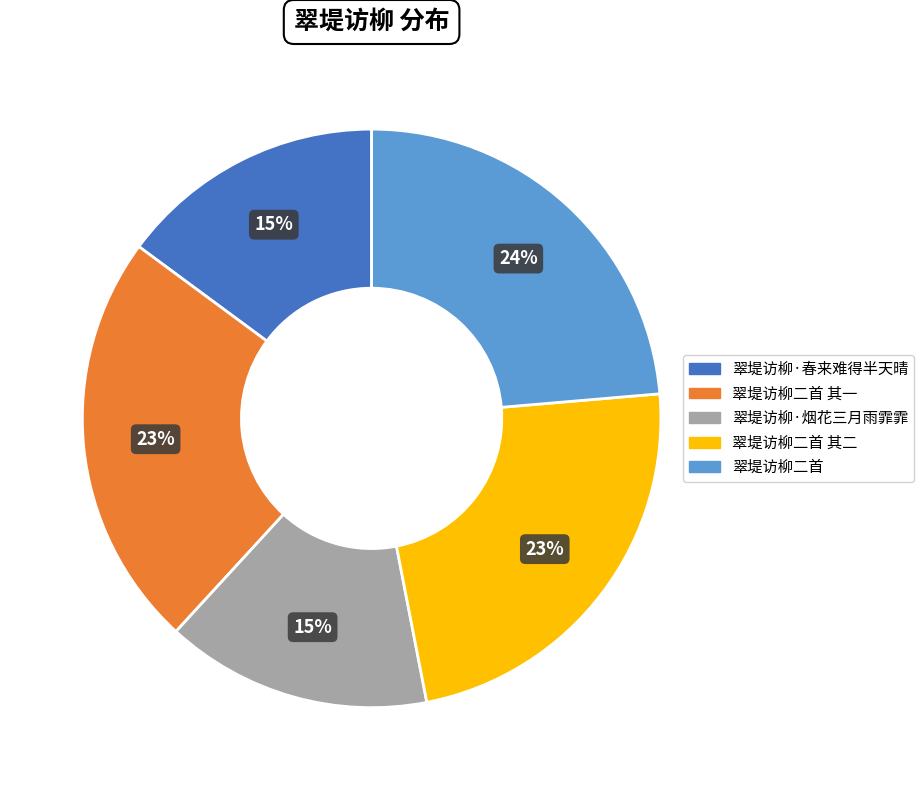

Does any single category account for the majority?

No